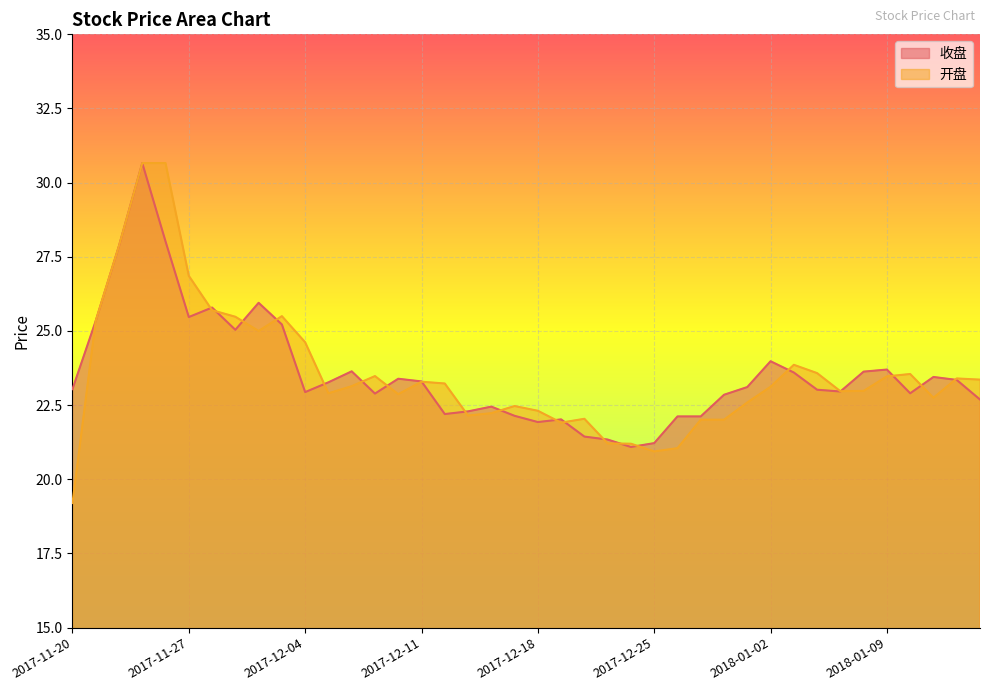

List the series in order of their peak value, lowest first.

收盘, 开盘